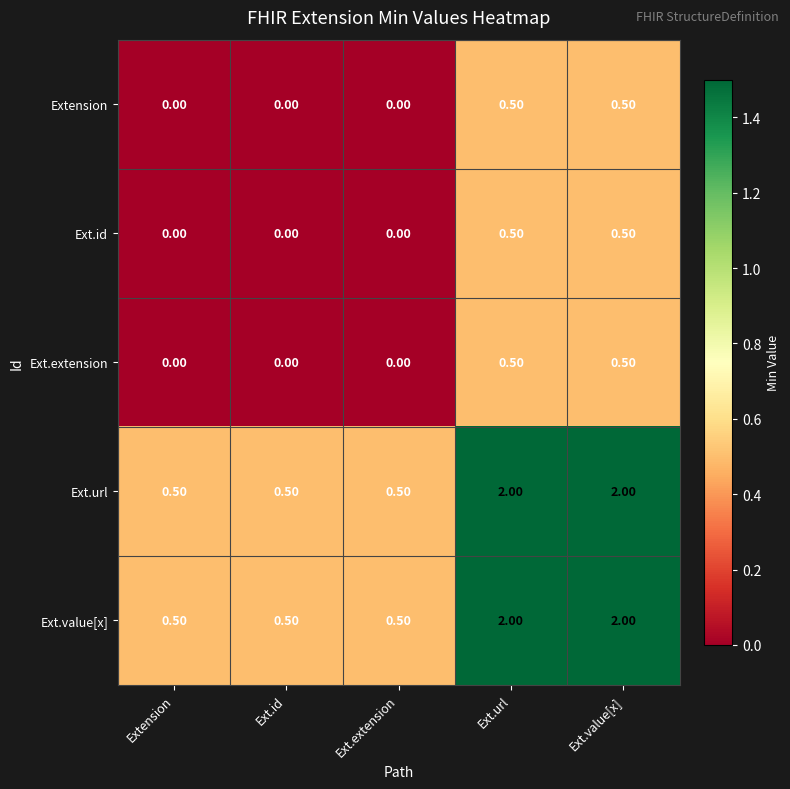

What is the difference between the highest and lowest values at Ext.value[x]?

1.5